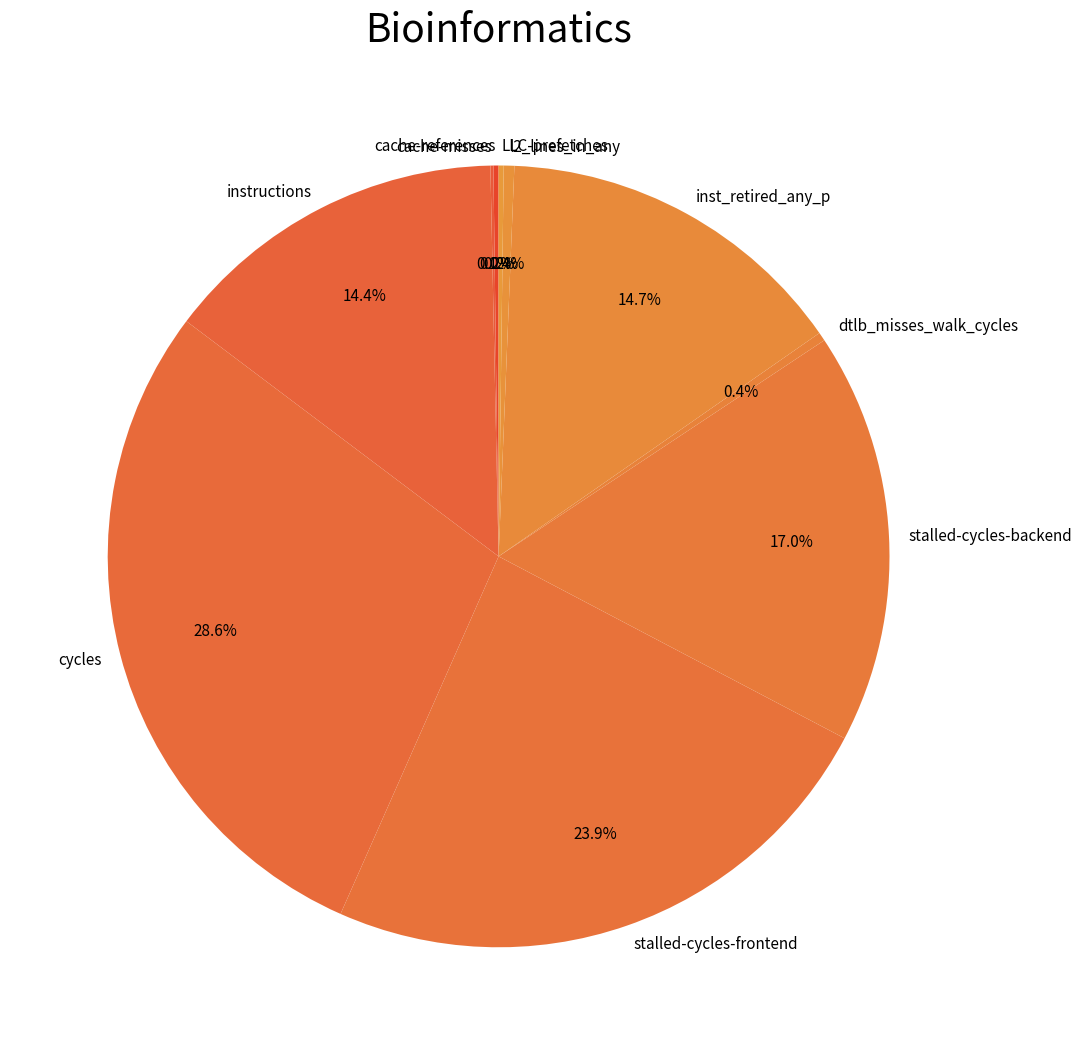

What is the largest slice in the pie chart?

cycles